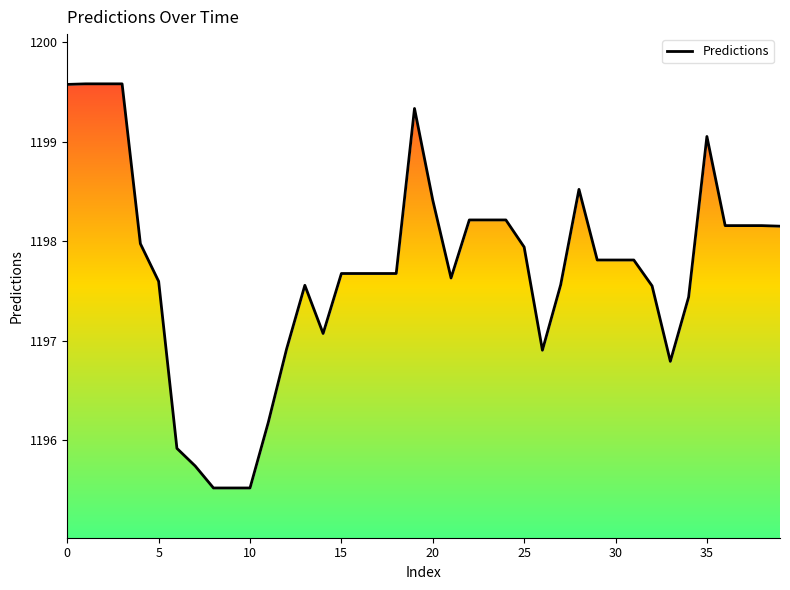

Does the chart display data point markers on the line(s)?

No